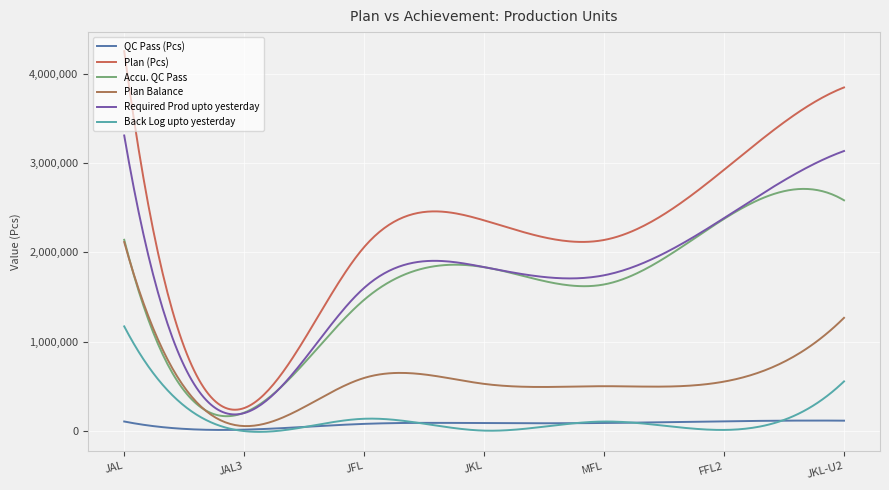

Reading right to left, extract all data points from this chart.

QC Pass (Pcs): JKL-U2=112449	FFL2=105017	MFL=86375	JKL=85225	JFL=76448	JAL3=11590	JAL=103165
Plan (Pcs): JKL-U2=3850816	FFL2=2926896	MFL=2139662	JKL=2359653	JFL=2059909	JAL3=253849	JAL=4258032
Accu. QC Pass: JKL-U2=2584709	FFL2=2376259	MFL=1640576	JKL=1834513	JFL=1468284	JAL3=202075	JAL=2141498
Plan Balance: JKL-U2=1266107	FFL2=550637	MFL=499086	JKL=525140	JFL=591625	JAL3=51774	JAL=2116534
Required Prod upto yesterday: JKL-U2=3137701	FFL2=2384878	MFL=1743428	JKL=1835285	JFL=1602151	JAL3=197438	JAL=3311802
Back Log upto yesterday: JKL-U2=552992	FFL2=8619	MFL=102852	JKL=772	JFL=133867	JAL3=-4636	JAL=1170304